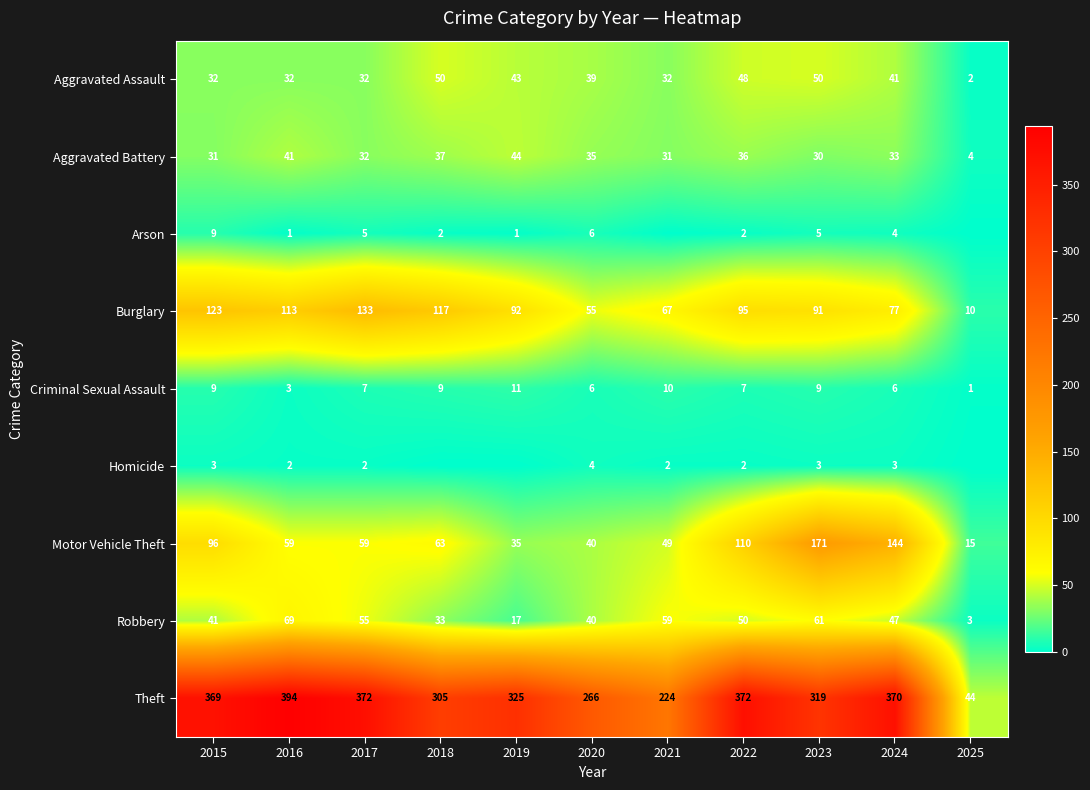

Is it true that Homicide equals 5 at 2015?

False